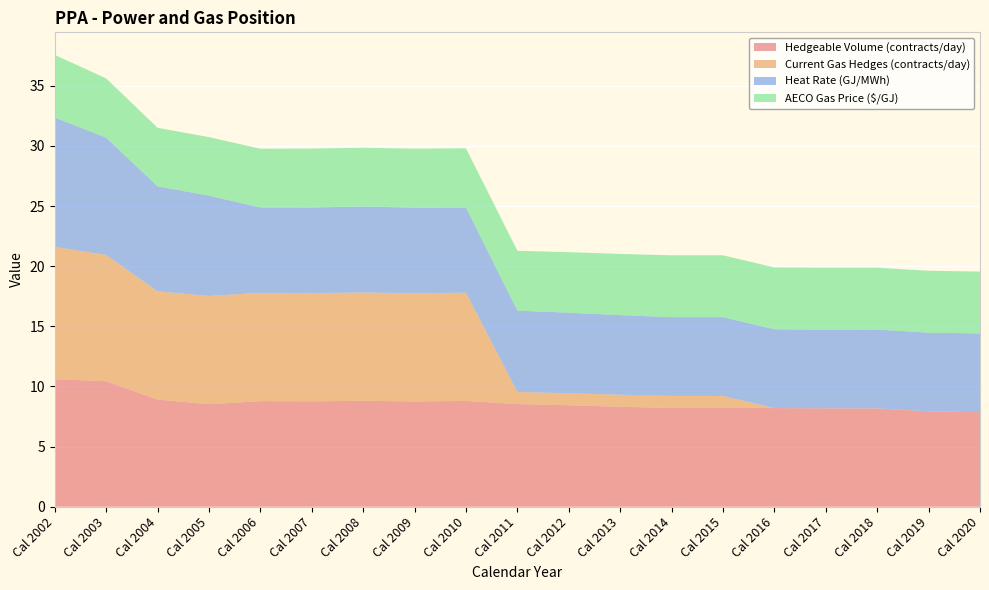

Reading left to right, transcribe all the data shown in this chart.

Hedgeable Volume (contracts/day): 10.6	10.4	8.9	8.5	8.8	8.8	8.8	8.8	8.8	8.5	8.4	8.3	8.2	8.2	8.2	8.2	8.2	7.9	7.9
Current Gas Hedges (contracts/day): 11.0	10.5	9.0	9.0	9.0	9.0	9.0	9.0	9.0	1.0	1.0	1.0	1.0	1.0	0.0	0.0	0.0	0.0	0.0
Heat Rate (GJ/MWh): 10.8	9.8	8.7	8.3	7.1	7.1	7.2	7.1	7.1	6.8	6.7	6.6	6.5	6.5	6.5	6.5	6.5	6.5	6.5
AECO Gas Price ($/GJ): 5.2	4.9	4.9	4.9	4.9	4.9	4.9	4.9	4.9	5.0	5.0	5.1	5.1	5.1	5.1	5.1	5.1	5.1	5.1